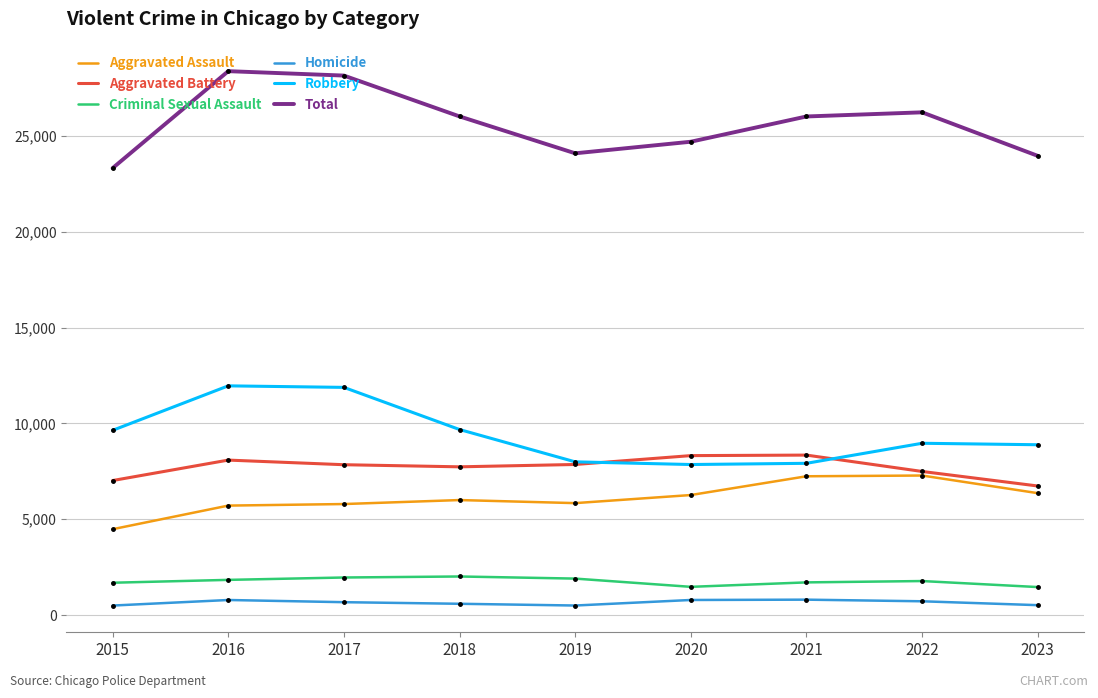

Which series changed the most between 2015 and 2018?

Total